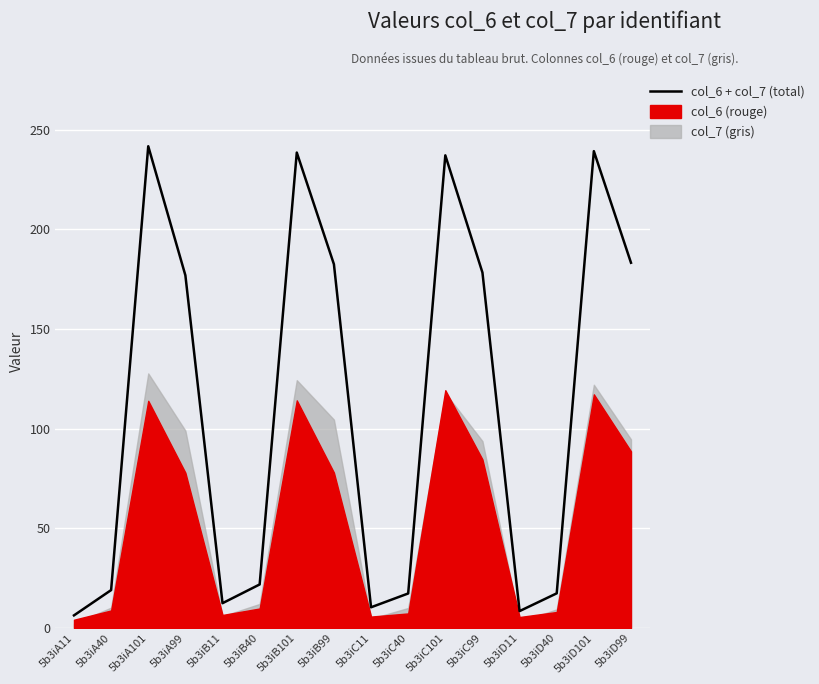

What is the sum of all values?

1791.3